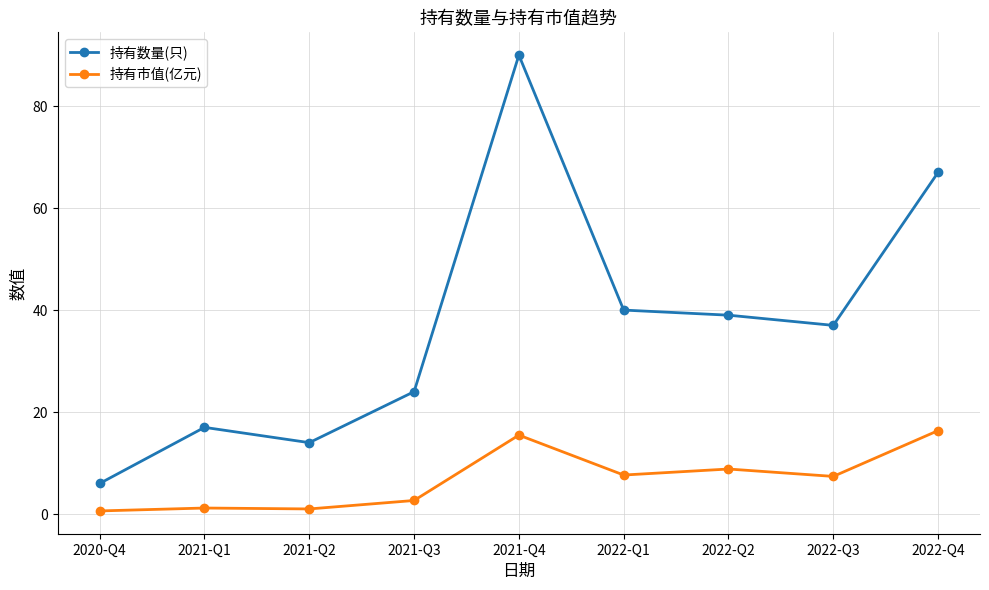

At which label does 持有数量(只) reach its minimum?

2020-Q4